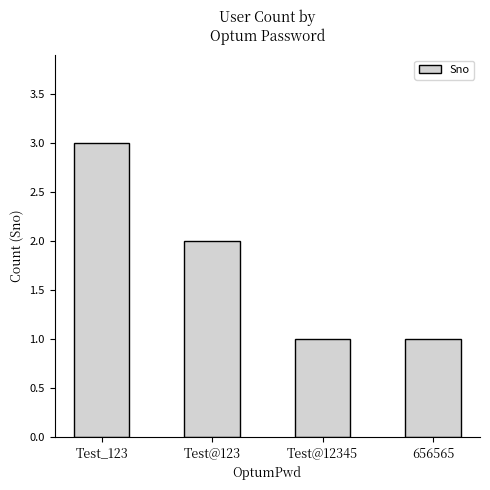

Count the number of categories in the chart.

4